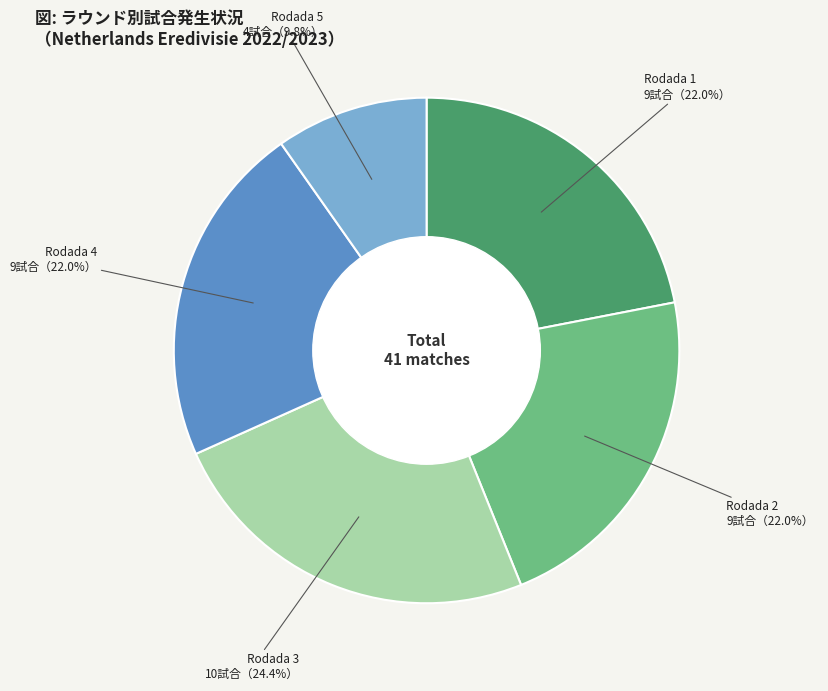

Does any single category account for the majority?

No